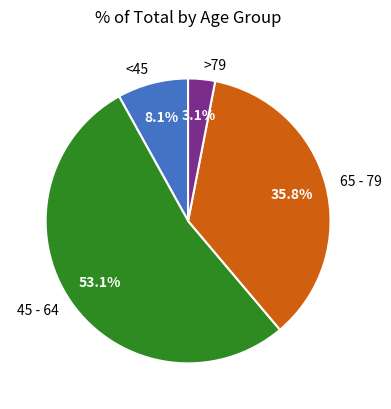

Is the sum of <45 and 65 - 79 greater than half?

No